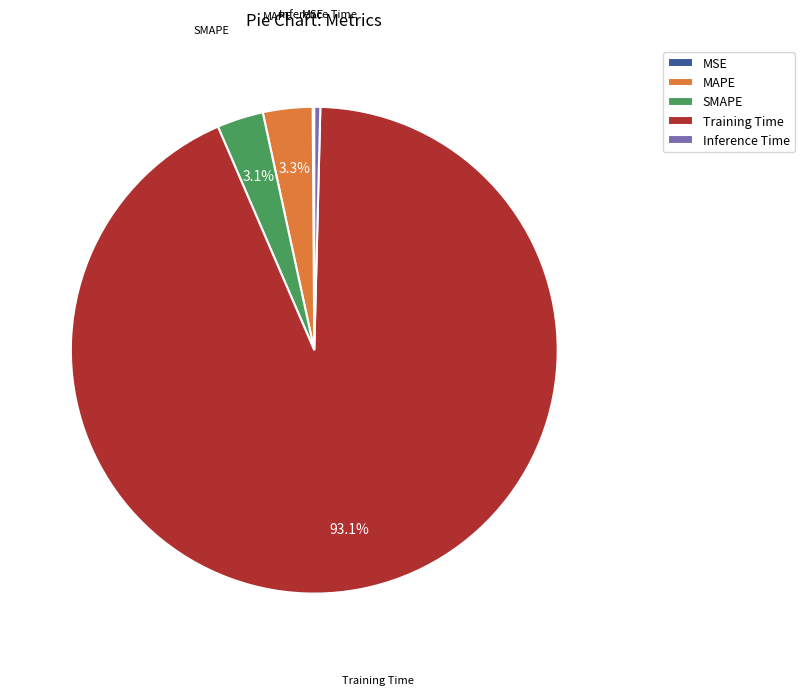

What is the largest slice in the pie chart?

Training Time